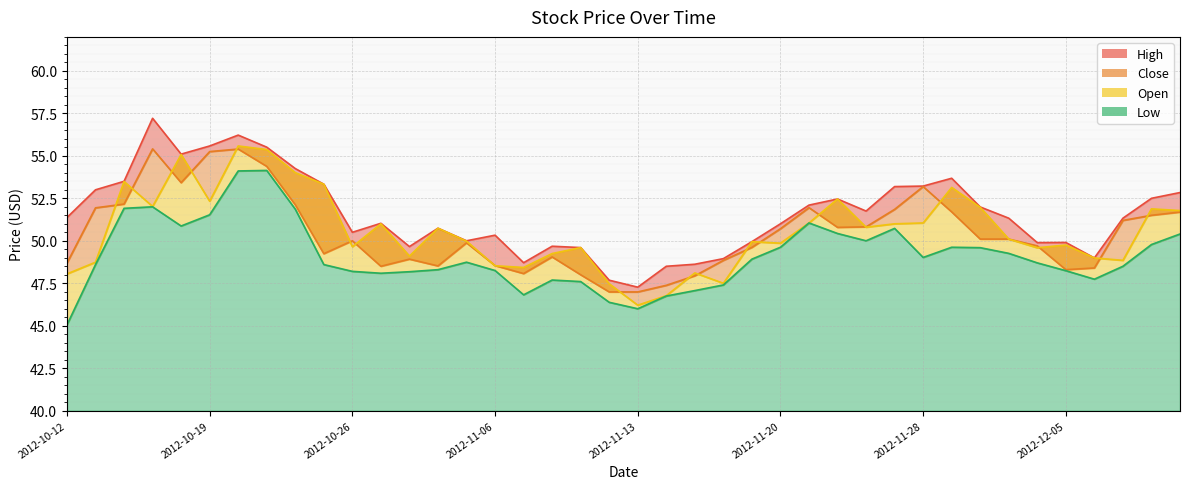

True or false: High has a value of 79.1 at 2012-12-05.

False